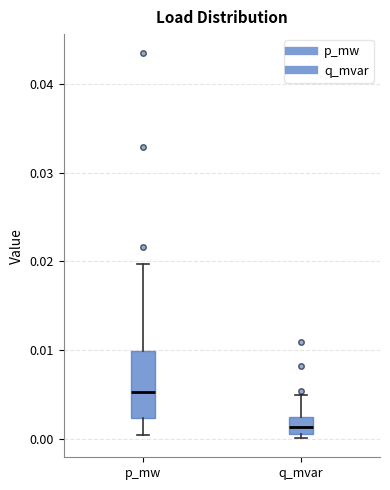

Which box has the lowest median line?

q_mvar